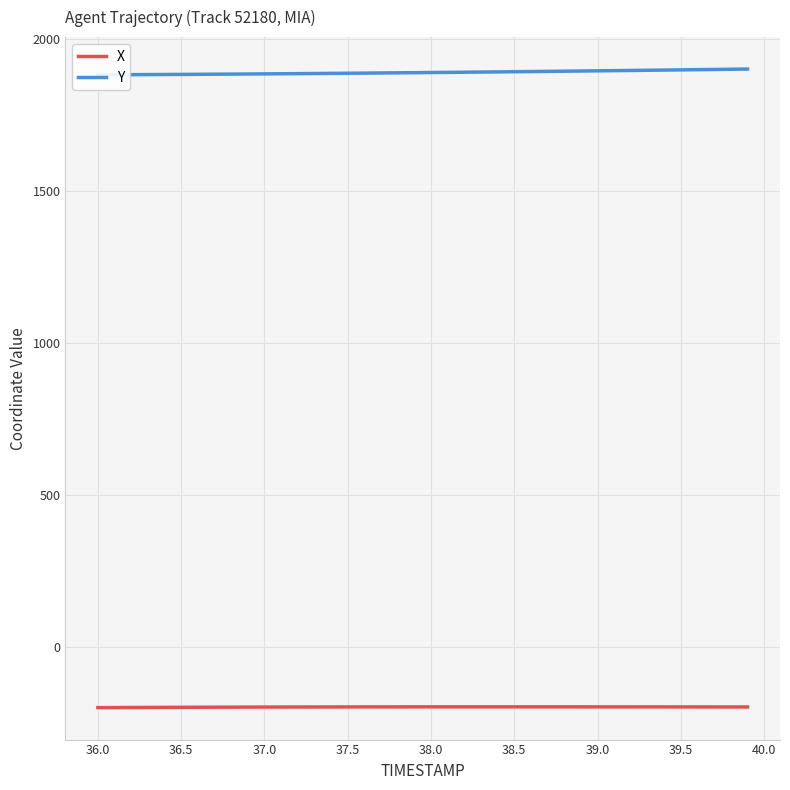

Which series has the largest total across all categories?

Y